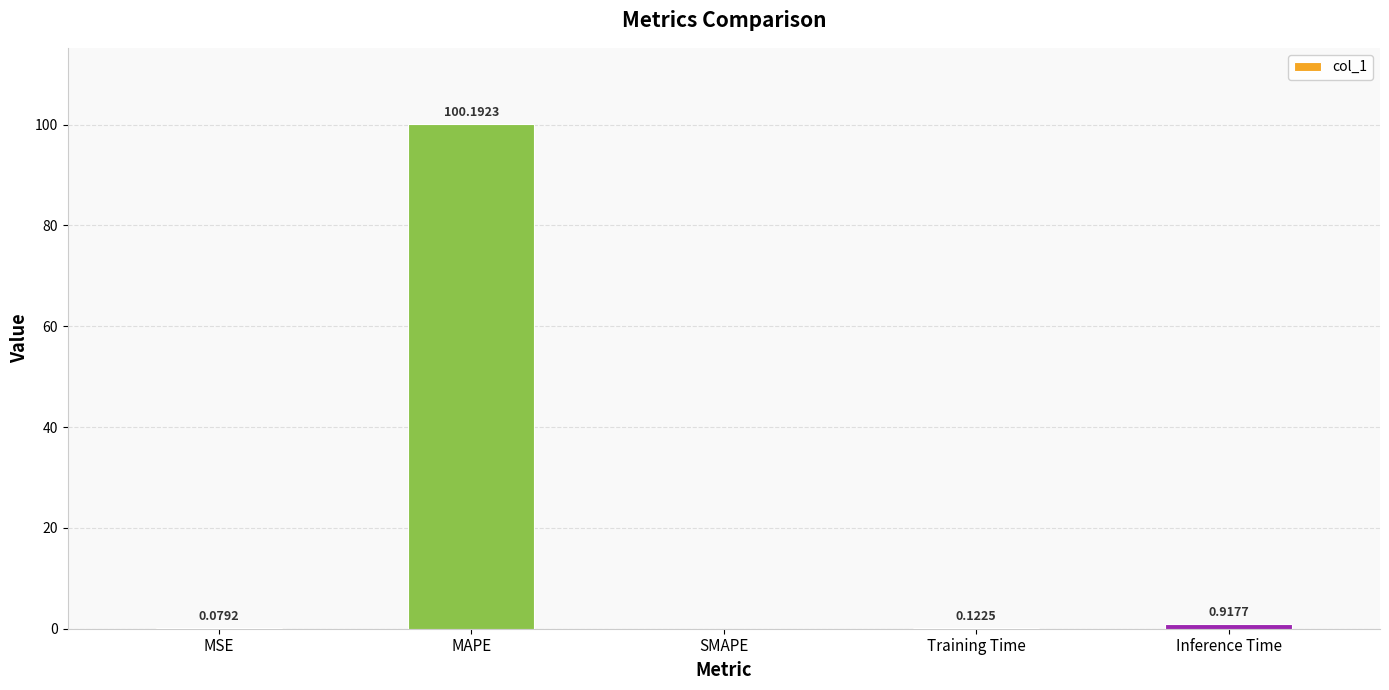

Which label corresponds to the largest value in the chart?

MAPE